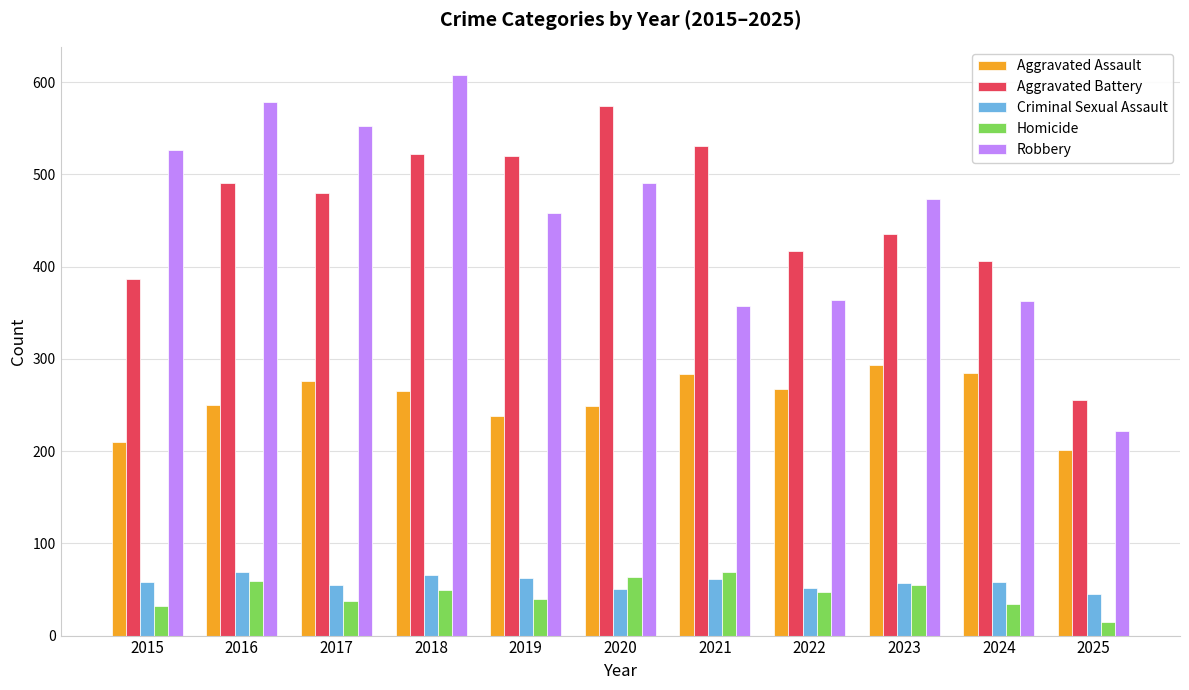

What is the maximum value shown in the chart?

608